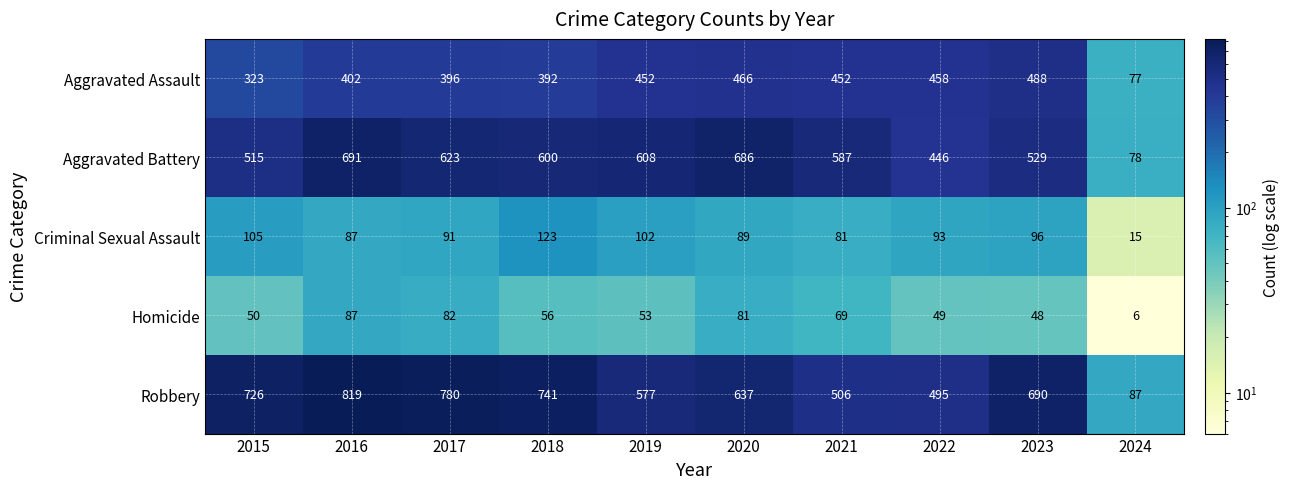

Which category has the lowest value across all series?

2024